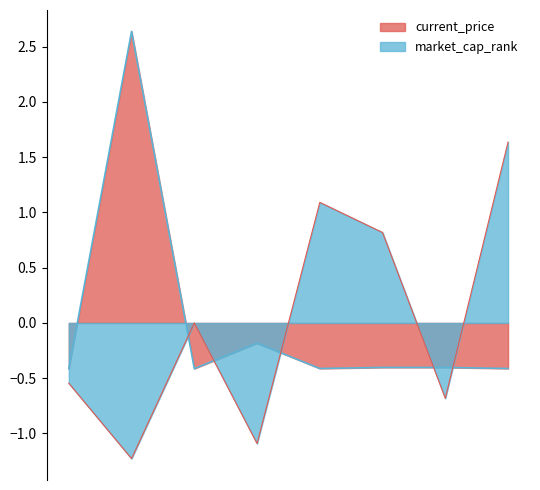

What is the total value across all series at Ethereum?

-1.3